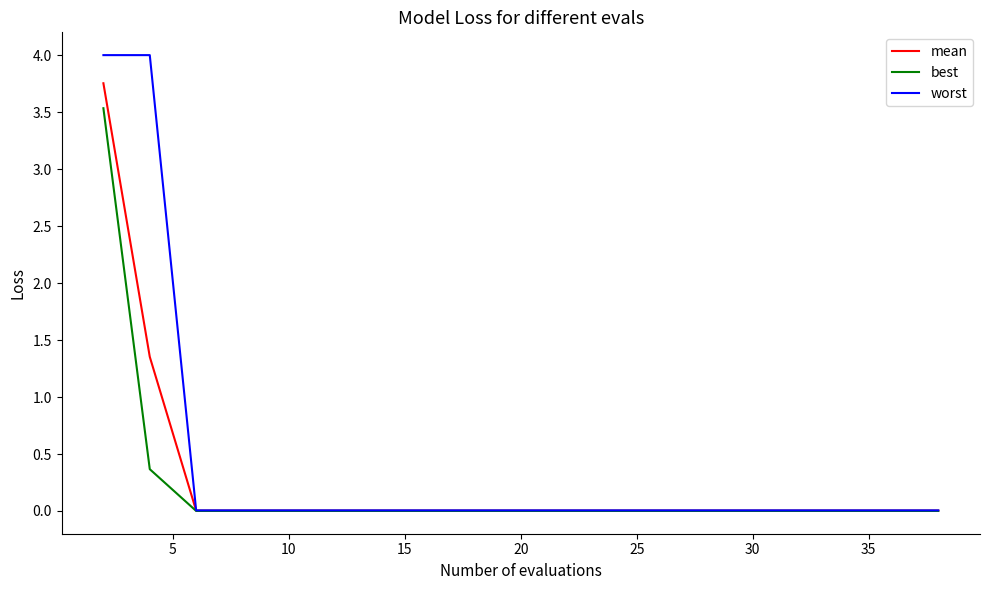

Which series has the largest range (max minus min)?

worst